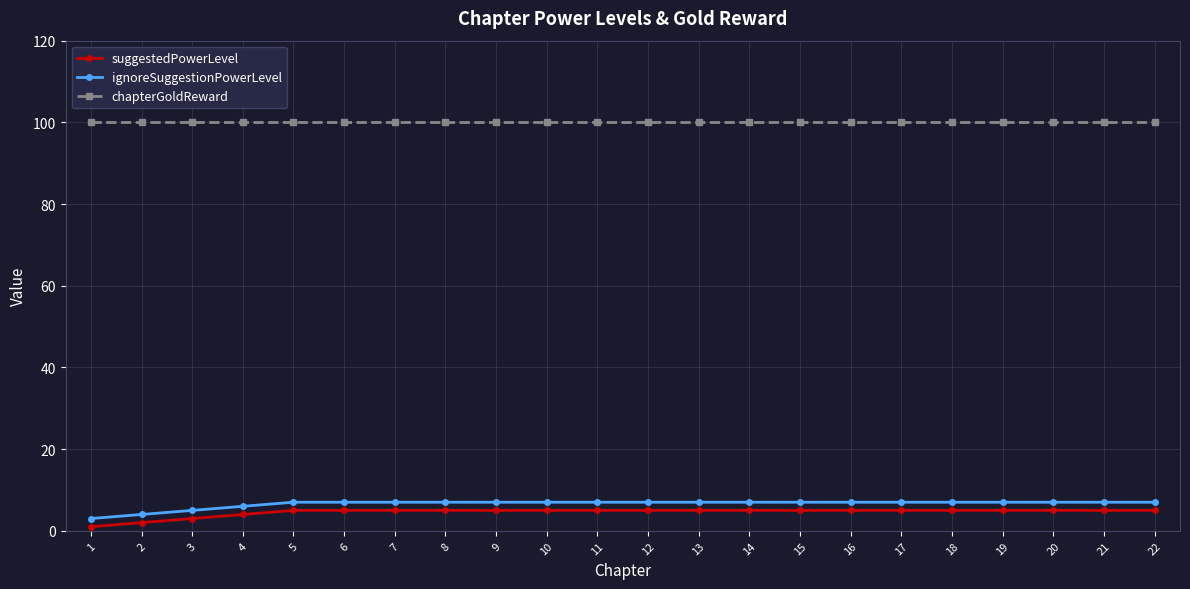

True or false: suggestedPowerLevel and ignoreSuggestionPowerLevel cross at least once.

False